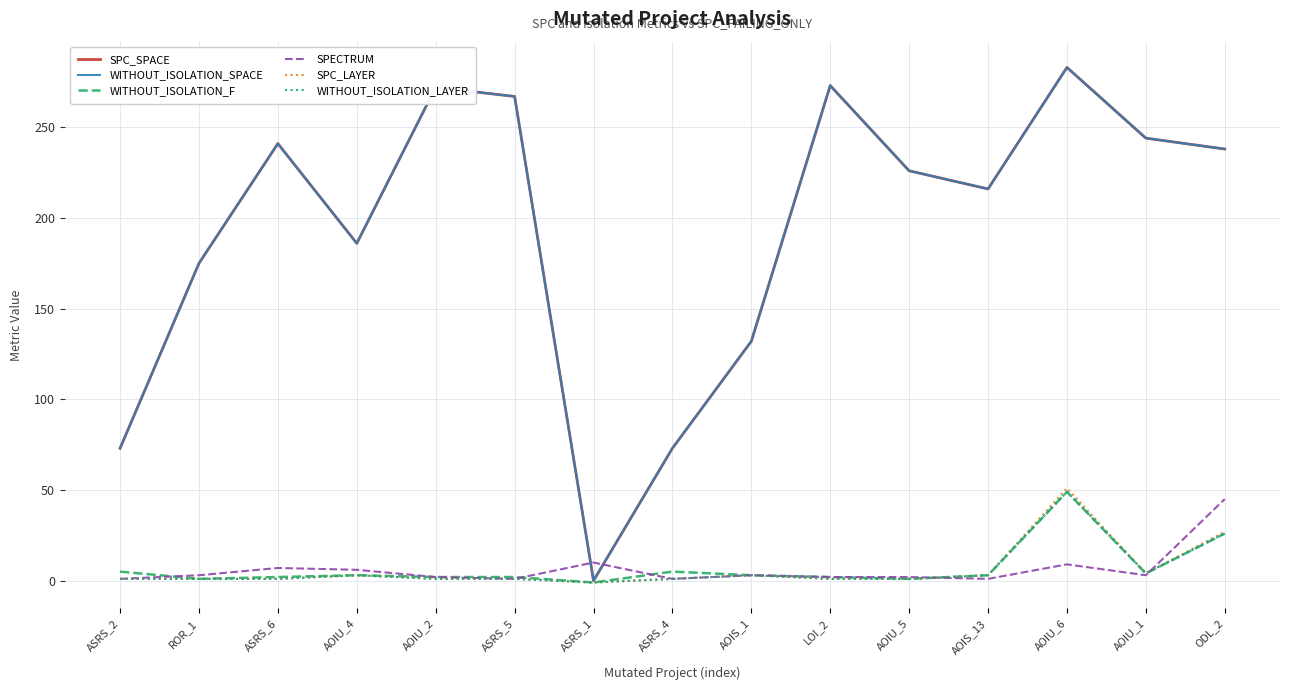

Is it true that SPC_LAYER equals 3 at AOIU_4?

True